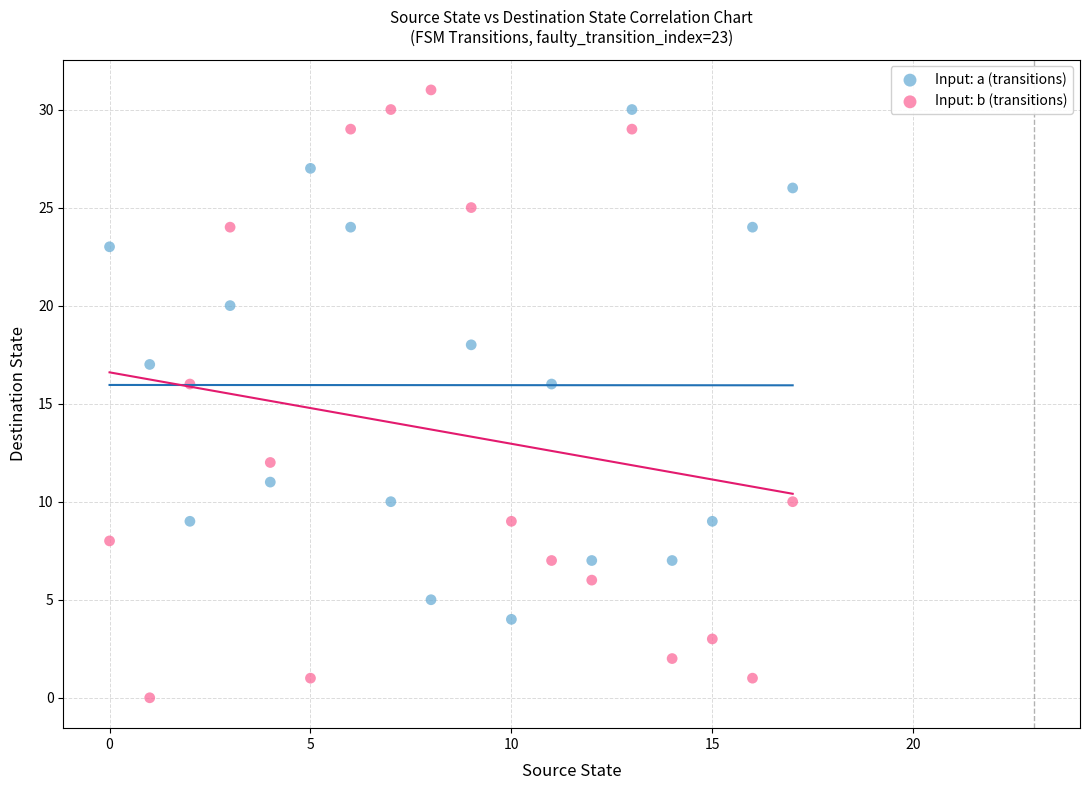

Which series reaches the minimum Y coordinate?

Input: b (transitions)